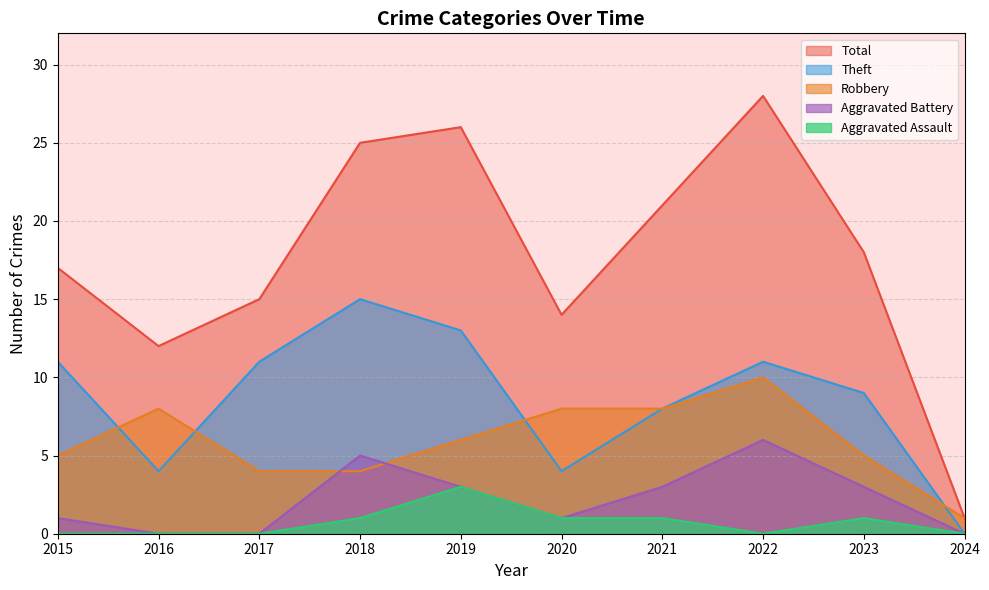

What are all the series names shown in the legend?

Total, Theft, Robbery, Aggravated Battery, Aggravated Assault